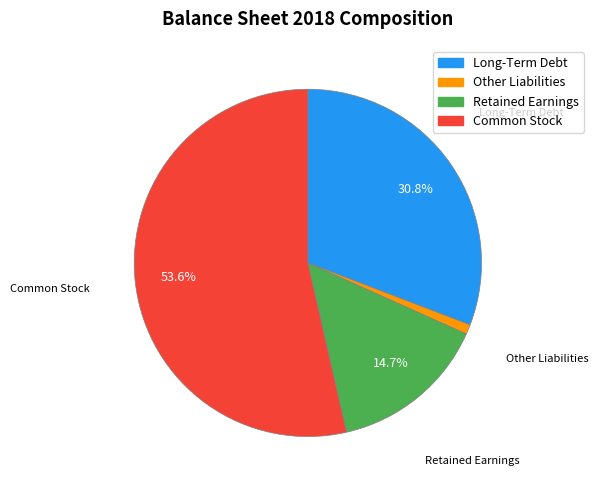

Is there any slice that represents more than half of the pie?

Yes